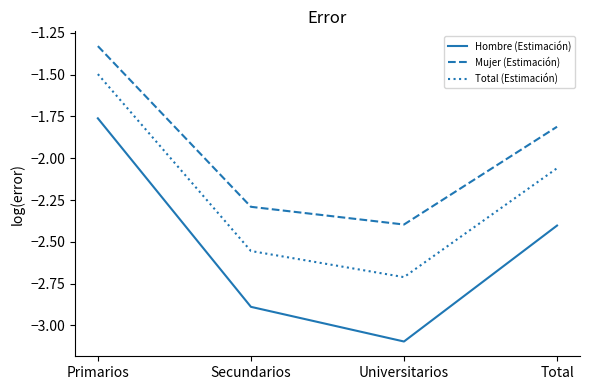

What is the total value across all series at Secundarios?

-7.7